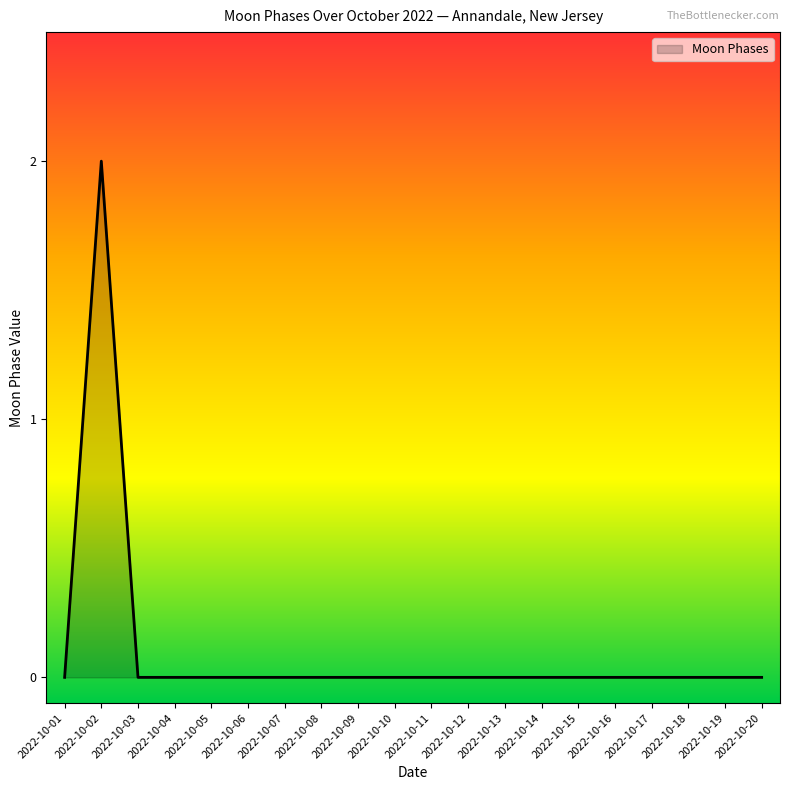

Which label corresponds to the largest value in the chart?

2022-10-02